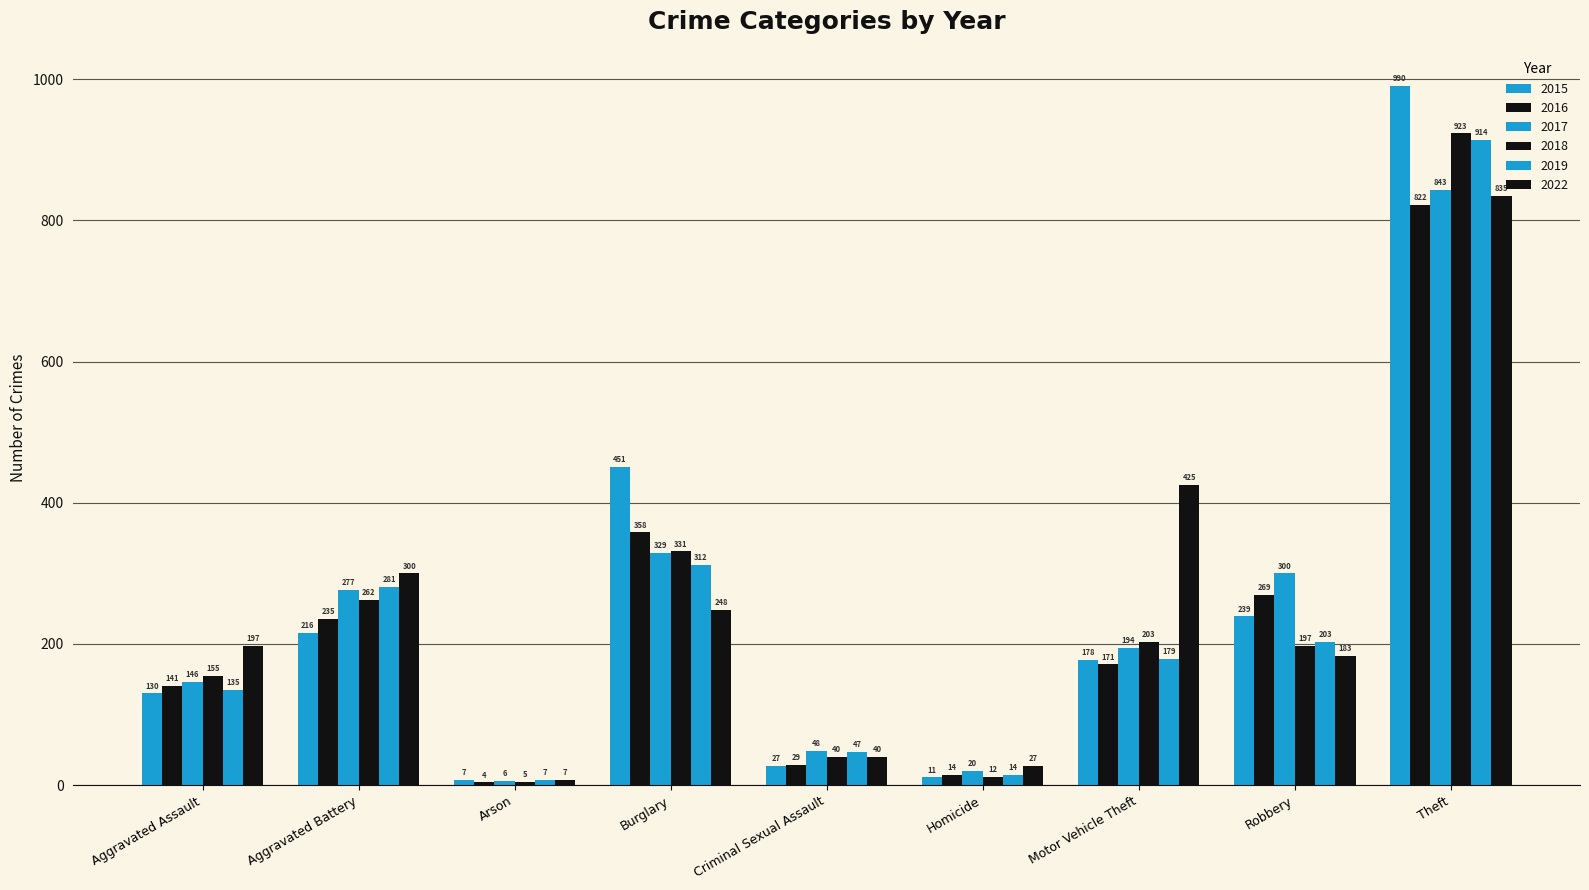

True or false: 2016 has a value of 407 at Aggravated Battery.

False